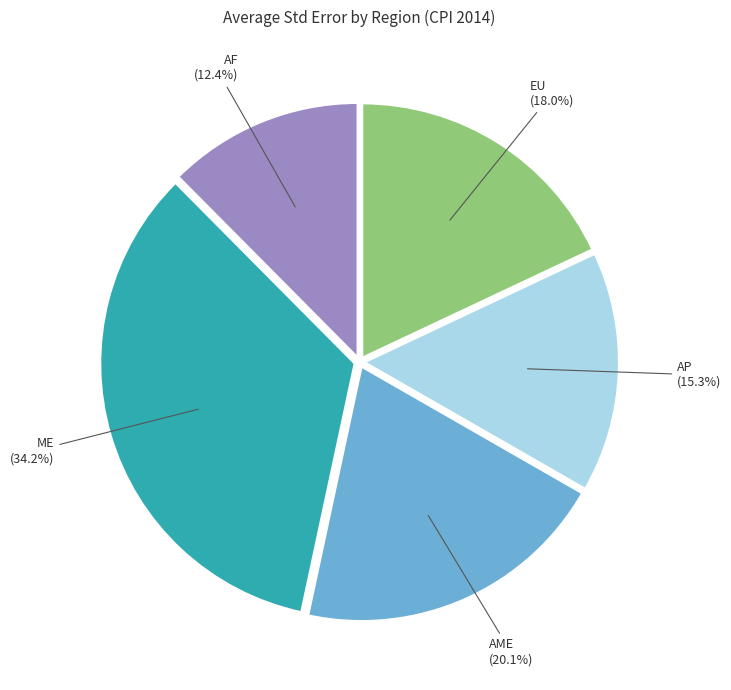

Does AP account for over 50% of the chart?

No